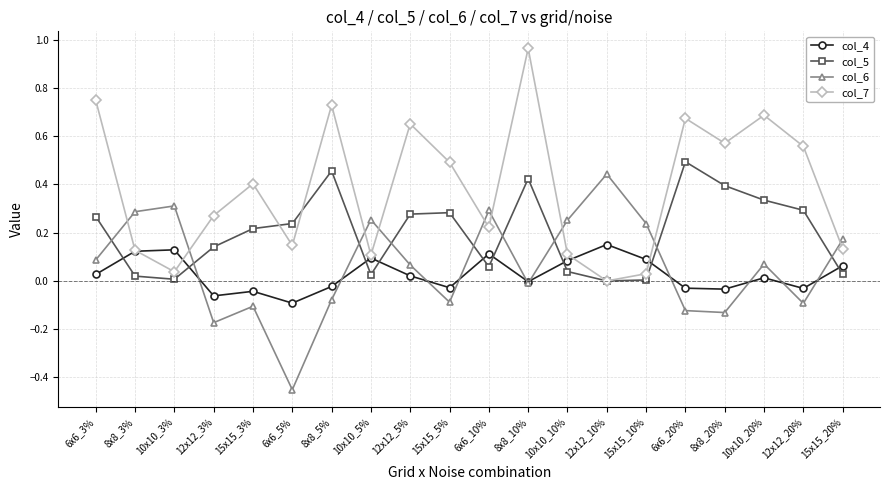

At which category does the chart reach its minimum across all series?

6x6_5%